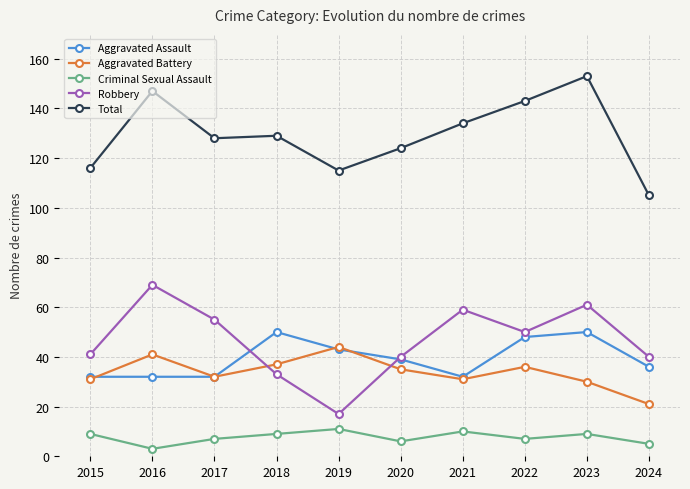

Which series has the largest total across all categories?

Total